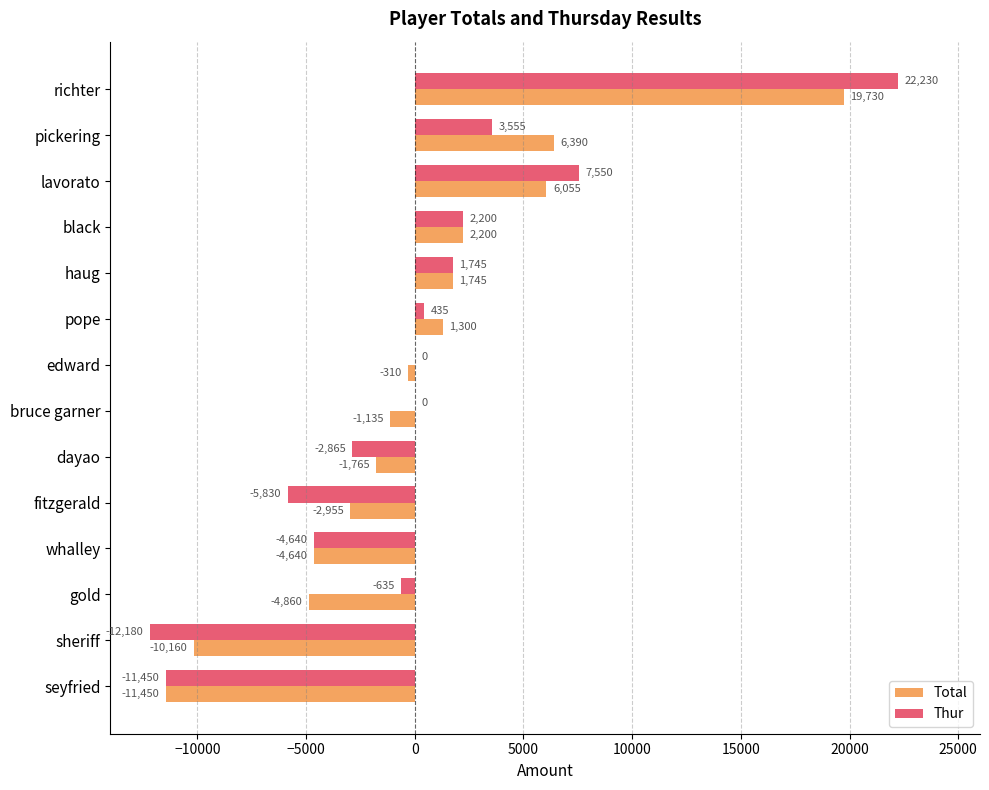

Read the Total value at pickering.

6390